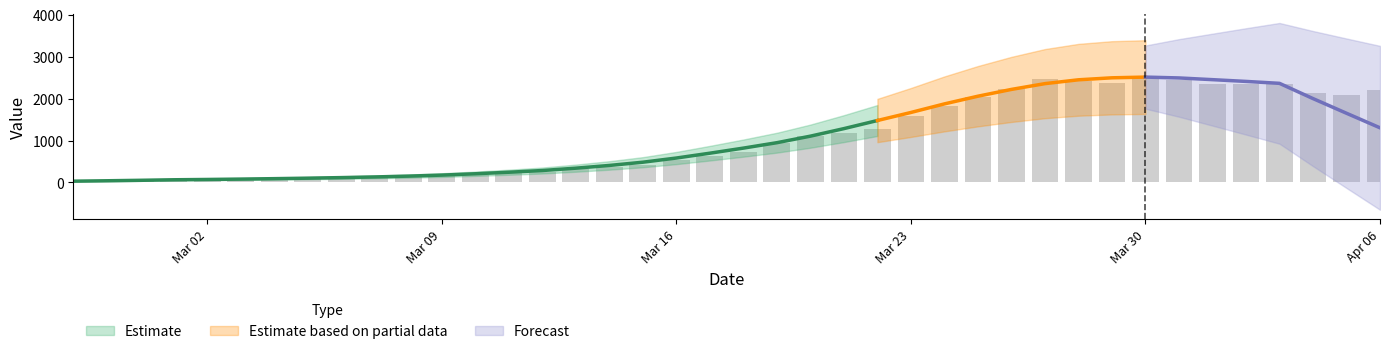

Count the number of values greater than 736.

20